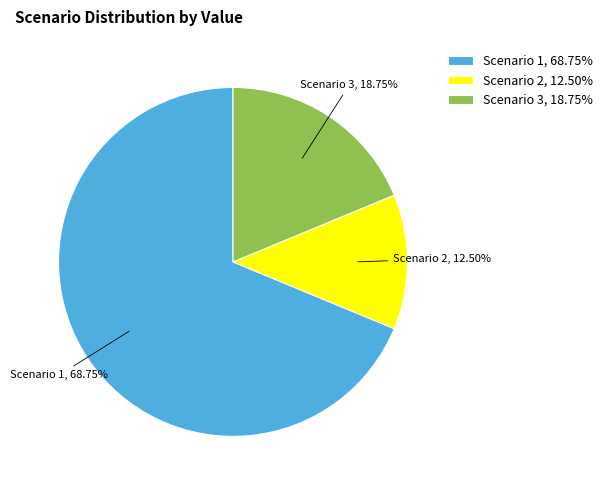

Which category accounts for the majority?

Scenario 1